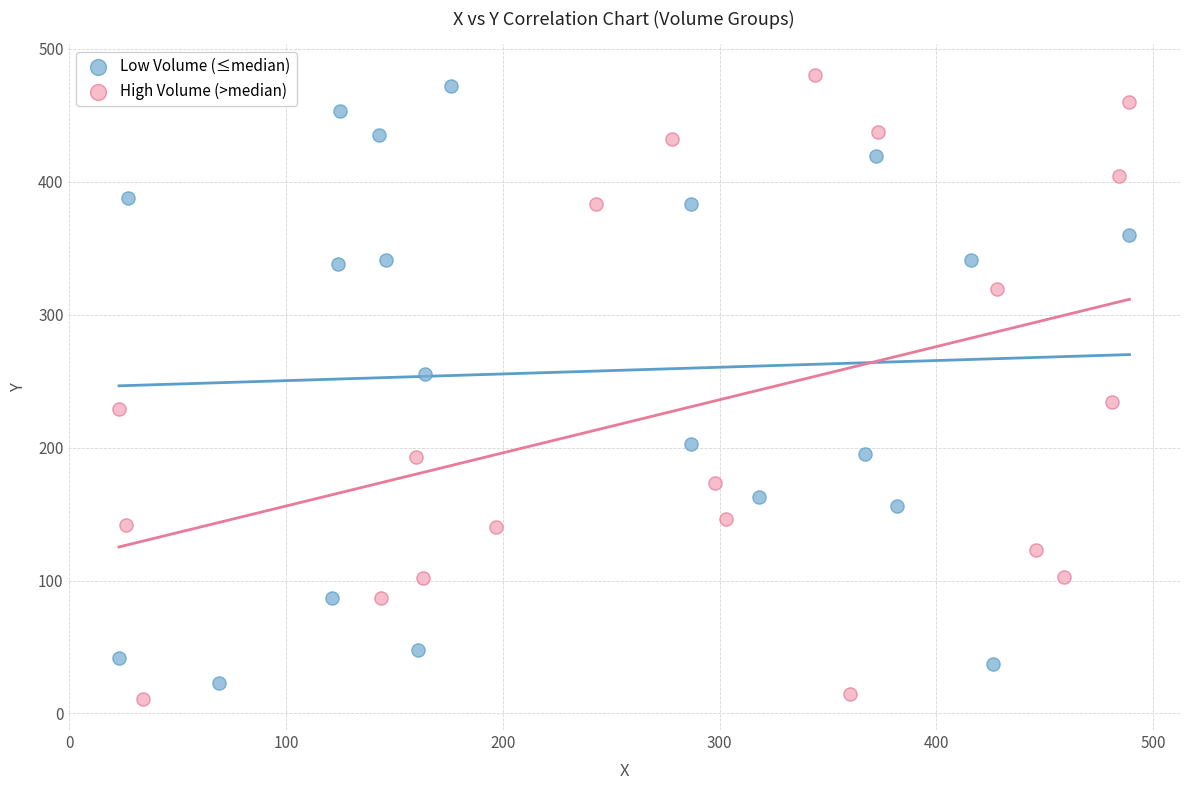

What are all the series names shown in the legend?

Low Volume (≤median), High Volume (>median)